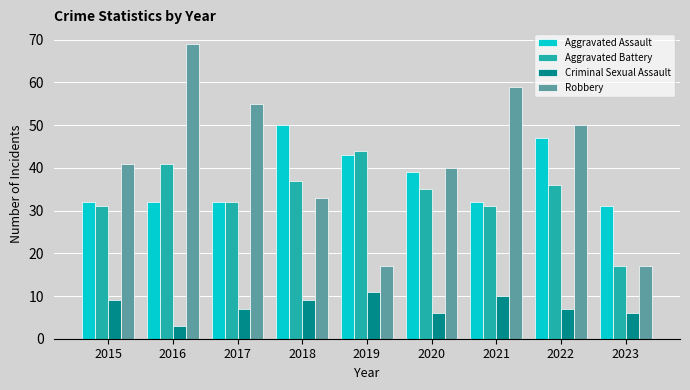

What is the minimum value shown in the chart?

3